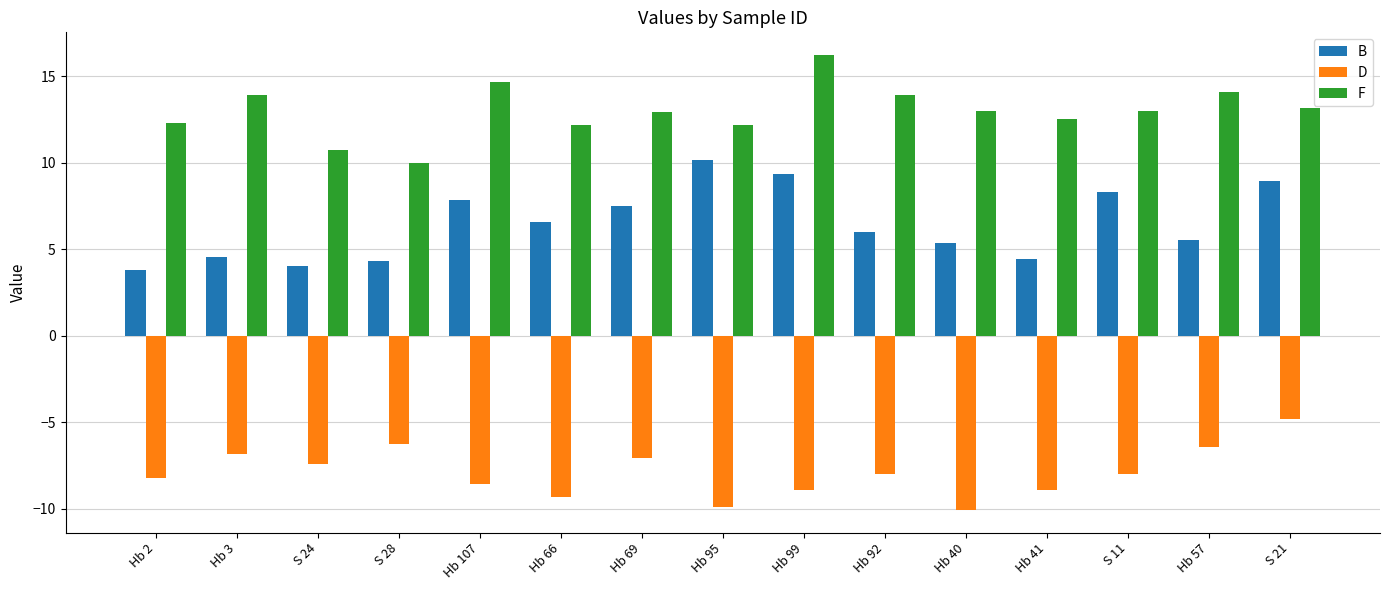

What is the minimum value shown in the chart?

-10.1